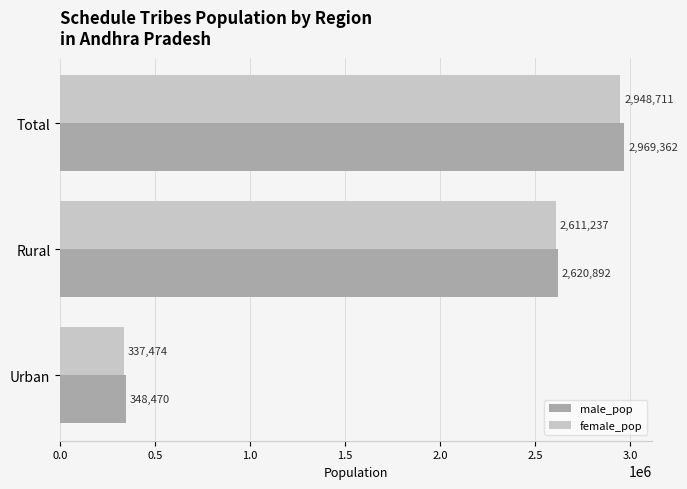

At which label is female_pop closest to 1643092?

Rural